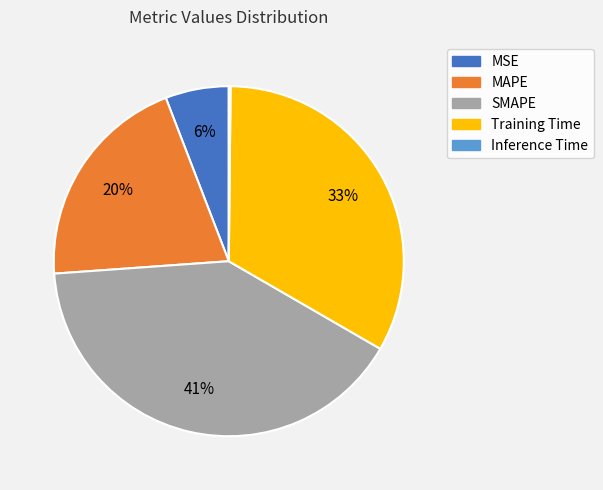

What percentage is the MSE slice, to the nearest percent?

6%